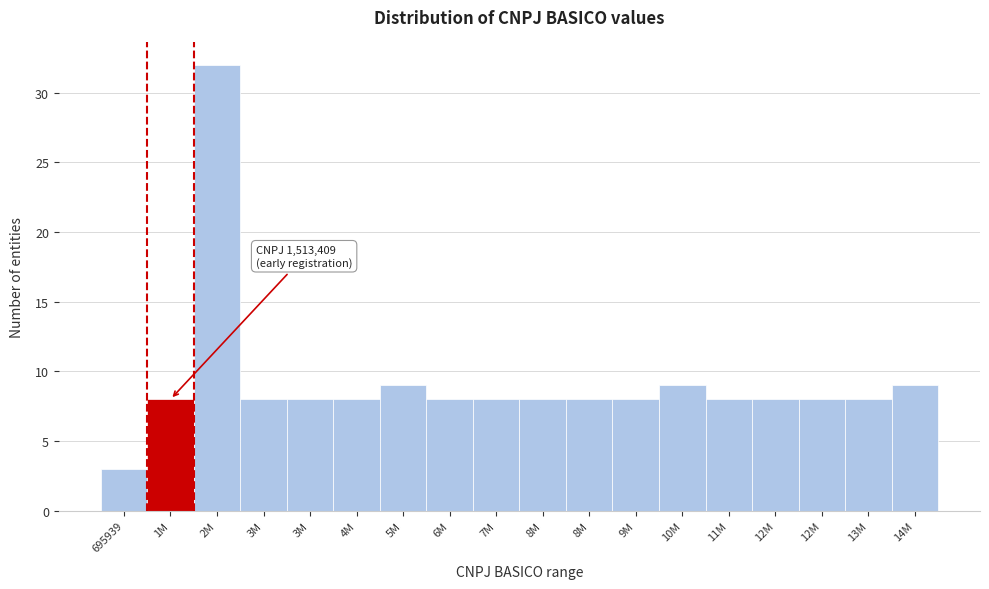

How many bars are there in total?

18